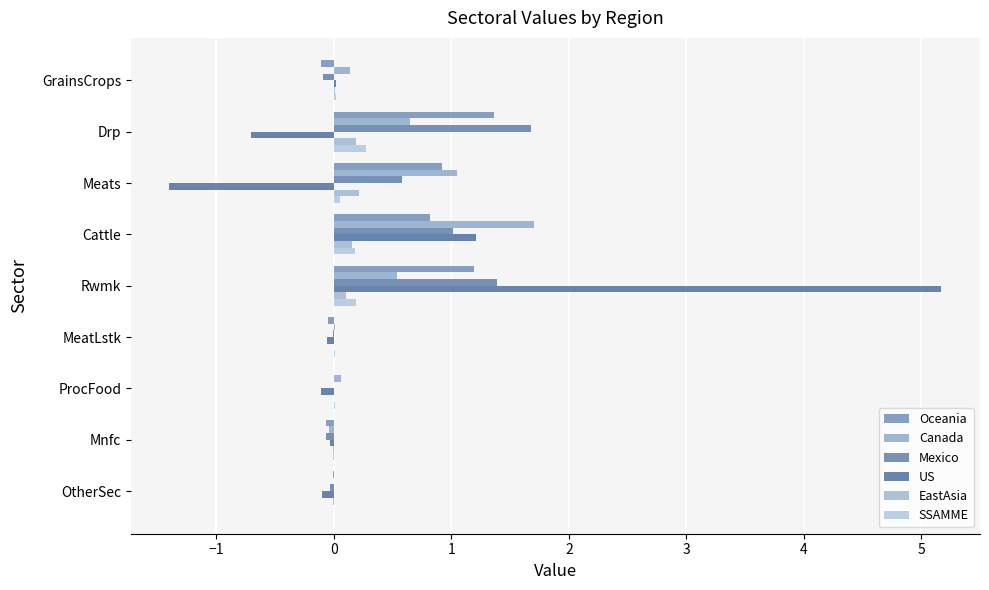

How many distinct data groups are displayed?

6